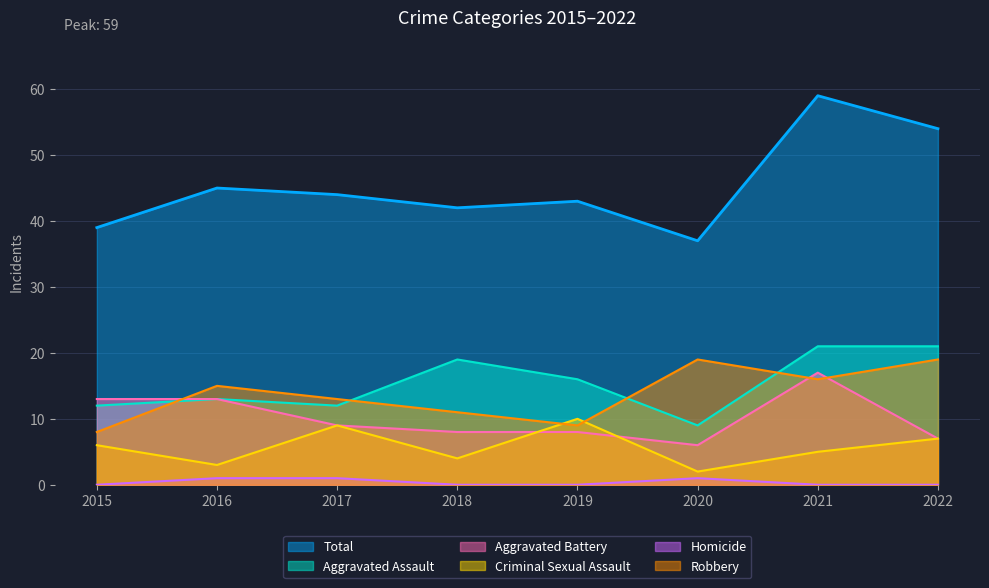

What is the difference between the Aggravated Battery values at 2021 and 2019?

9